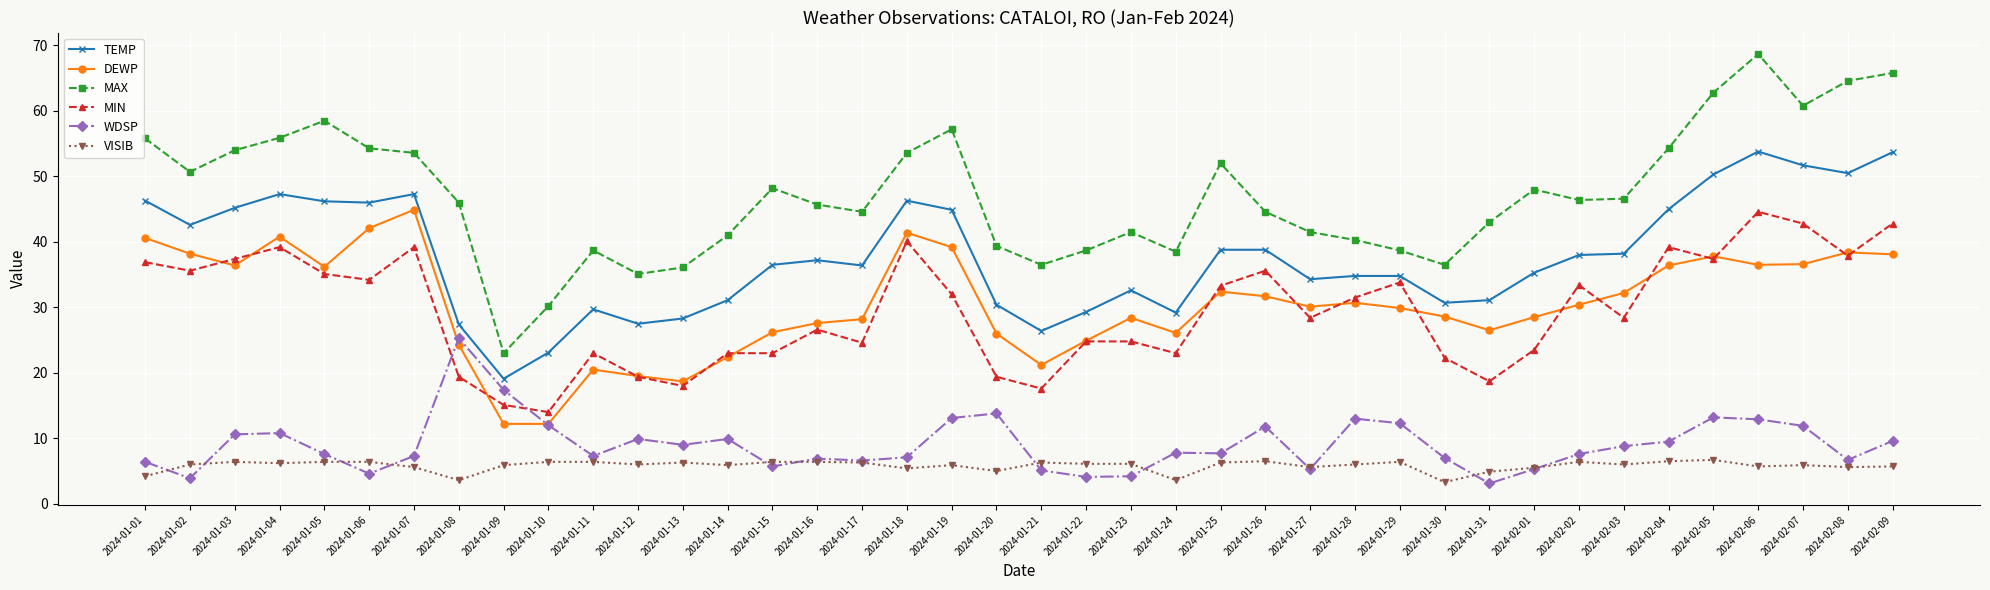

What are all the series names shown in the legend?

TEMP, DEWP, MAX, MIN, WDSP, VISIB